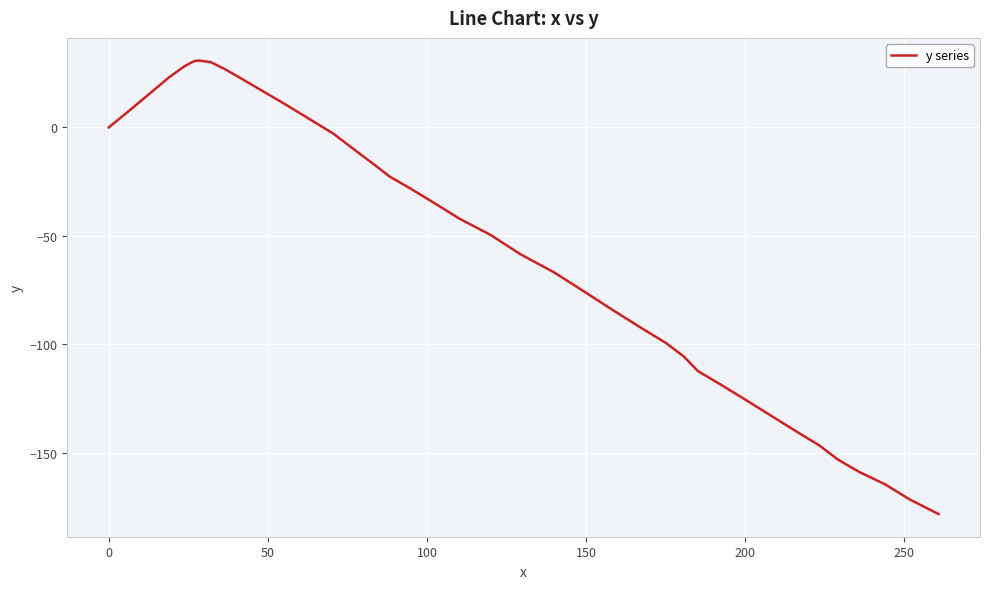

What is the difference between the maximum and minimum values?

209.0